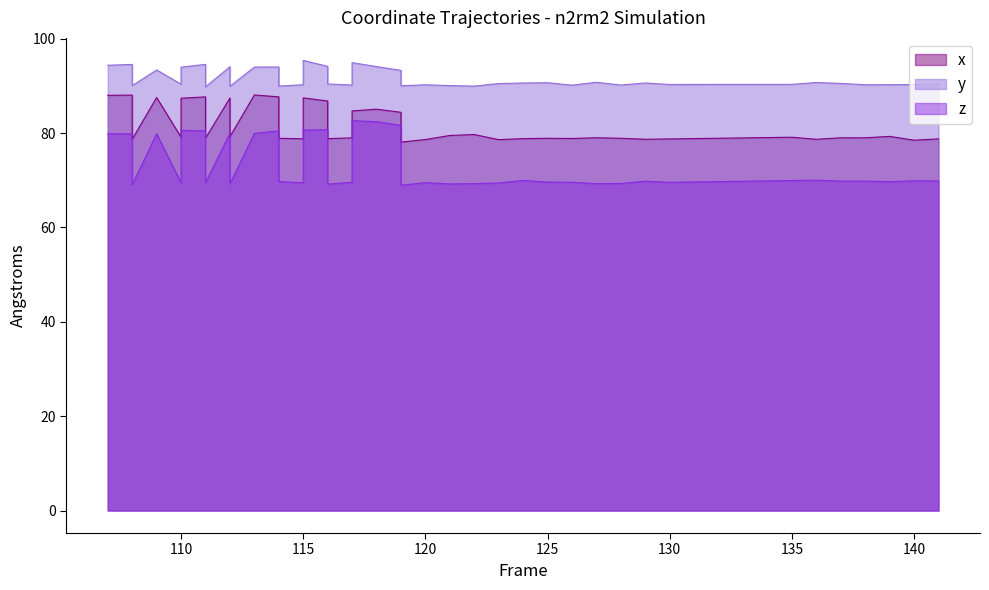

Does the chart have visible grid lines?

No